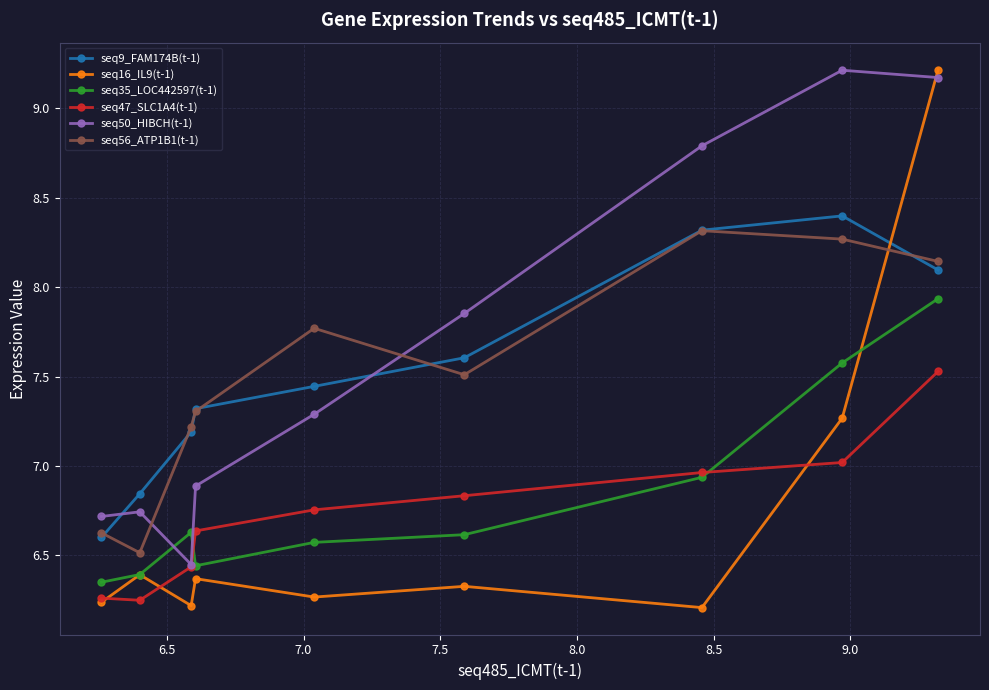

True or false: seq47_SLC1A4(t-1) and seq9_FAM174B(t-1) cross at least once.

False